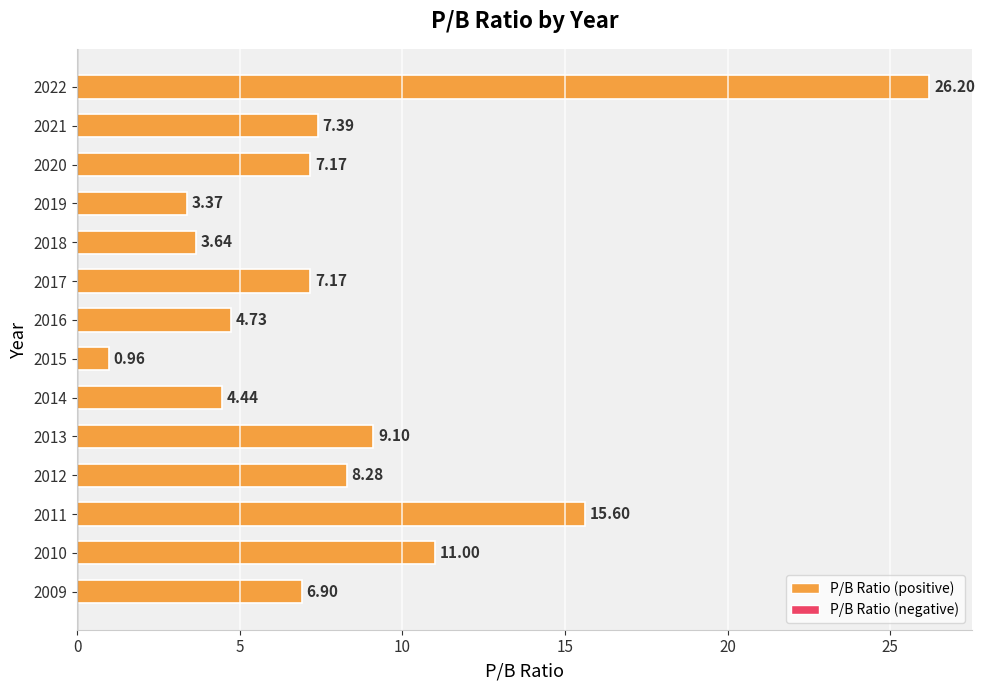

Between 2012 and 2009, which is larger?

2012